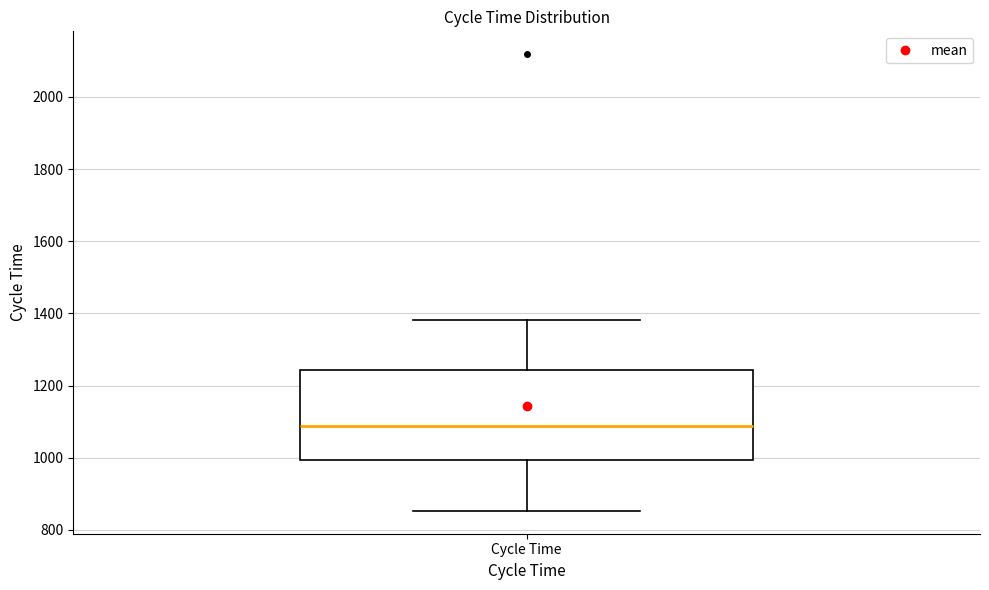

Transcribe this box plot: give where the median line is, the range the box spans, and where the two whiskers end, as read against the y-axis. The values are not printed on the chart, so give them approximately, as read against the axis.

median 1080, box 1000 to 1240, whiskers 860 to 1380